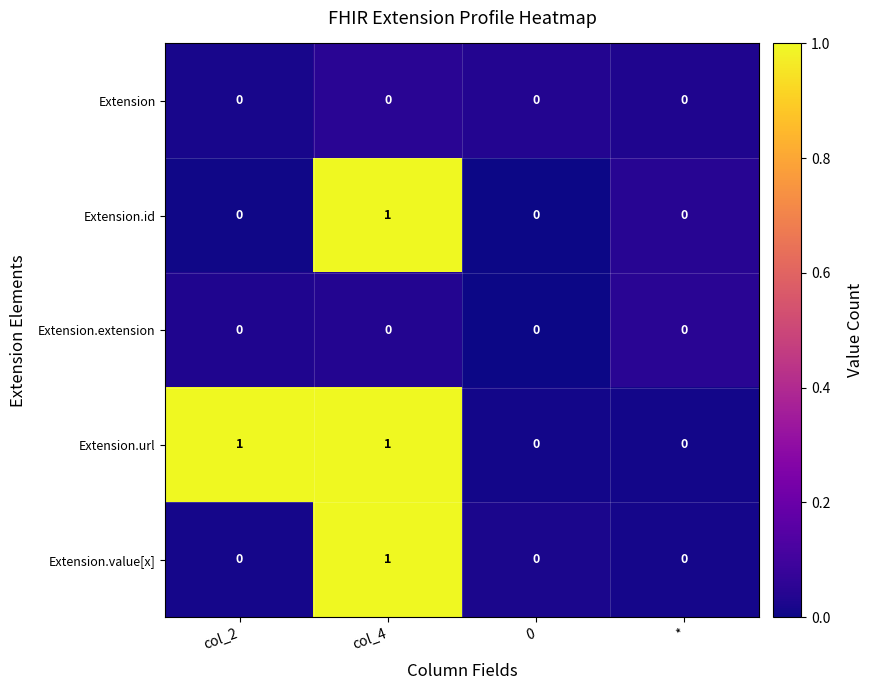

The Extension.extension series shows 0 at *. True or false?

True